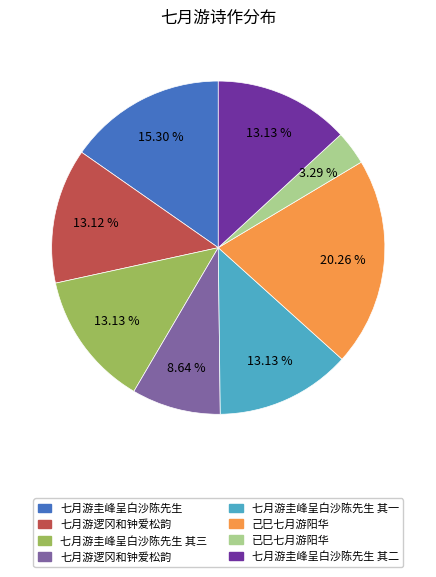

Is there a majority slice in this chart?

No